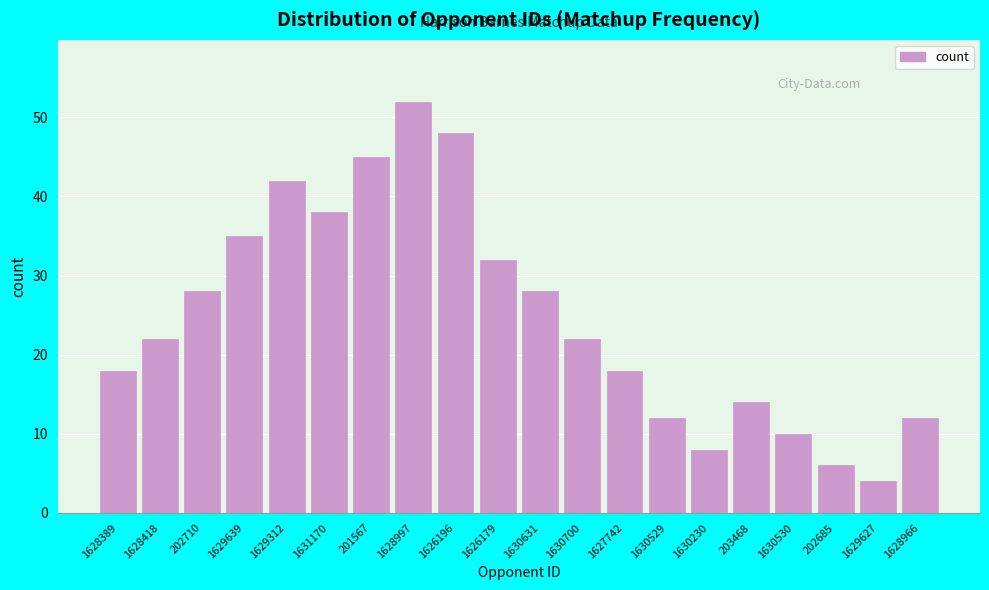

Reading left to right, what are all the values shown in this chart?

1628389=18	1628418=22	202710=28	1629639=35	1629312=42	1631170=38	201567=45	1628997=52	1626196=48	1626179=32	1630631=28	1630700=22	1627742=18	1630529=12	1630230=8	203468=14	1630530=10	202685=6	1629627=4	1628966=12